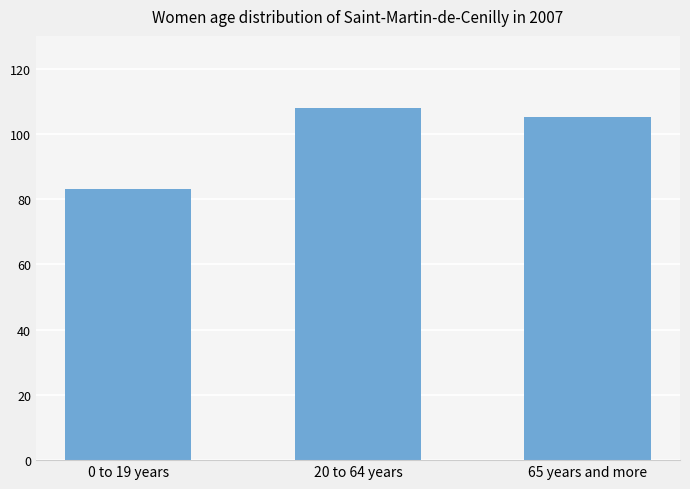

Reading left to right, extract all data points from this chart.

83	108	105